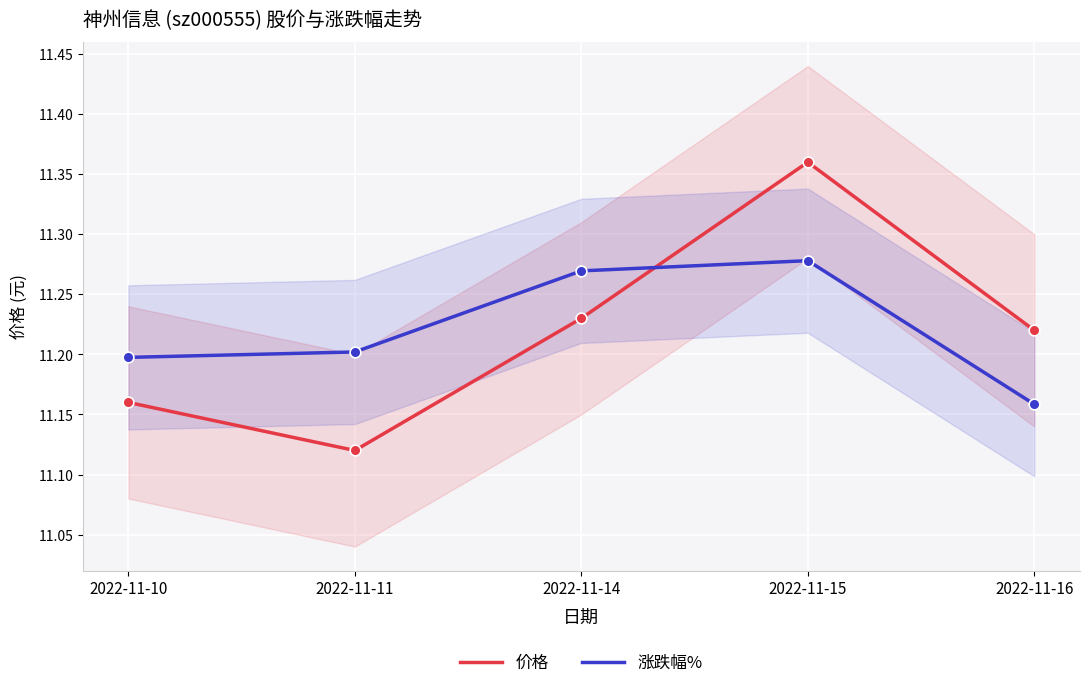

Which series reaches the minimum Y coordinate?

价格